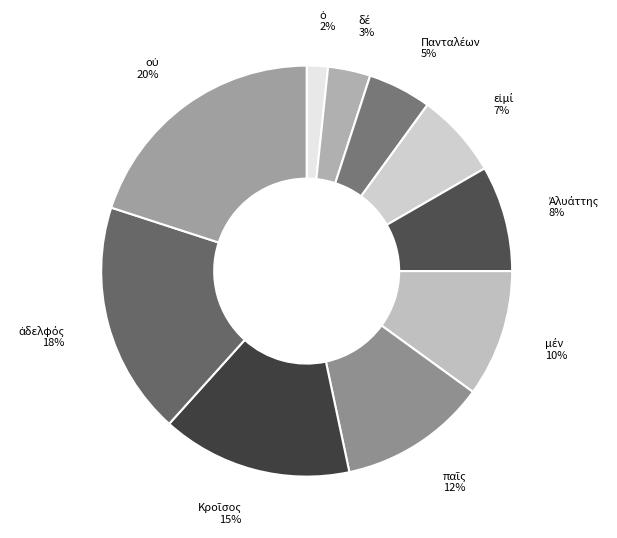

Is there a majority slice in this chart?

No